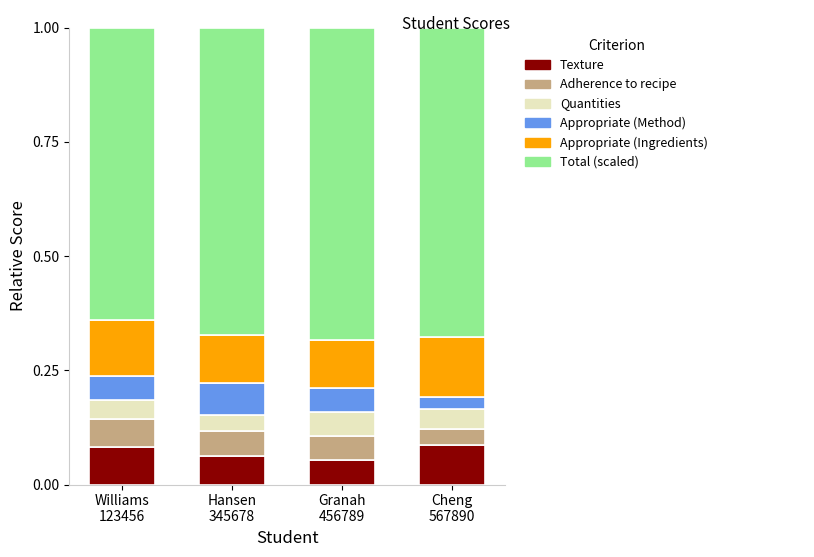

Are the bars grouped side by side (vs. stacked)?

No